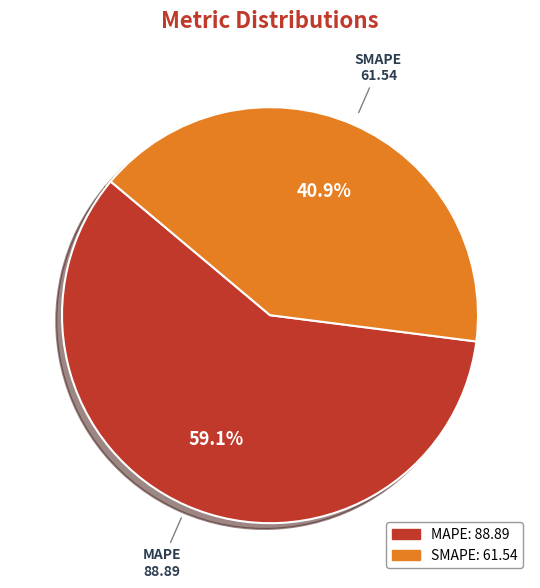

To the nearest percent, what percentage of the pie is MAPE?

59%